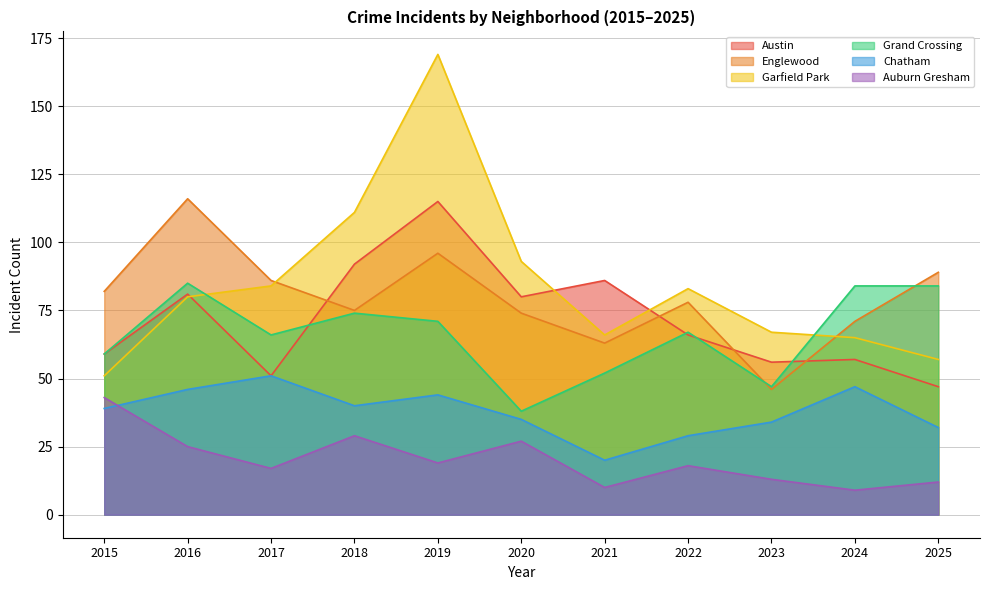

Reading left to right, list all the values displayed in this chart.

Austin: 2015=59	2016=81	2017=51	2018=92	2019=115	2020=80	2021=86	2022=66	2023=56	2024=57	2025=47
Englewood: 2015=82	2016=116	2017=86	2018=75	2019=96	2020=74	2021=63	2022=78	2023=46	2024=71	2025=89
Garfield Park: 2015=51	2016=80	2017=84	2018=111	2019=169	2020=93	2021=66	2022=83	2023=67	2024=65	2025=57
Grand Crossing: 2015=59	2016=85	2017=66	2018=74	2019=71	2020=38	2021=52	2022=67	2023=47	2024=84	2025=84
Chatham: 2015=39	2016=46	2017=51	2018=40	2019=44	2020=35	2021=20	2022=29	2023=34	2024=47	2025=32
Auburn Gresham: 2015=43	2016=25	2017=17	2018=29	2019=19	2020=27	2021=10	2022=18	2023=13	2024=9	2025=12